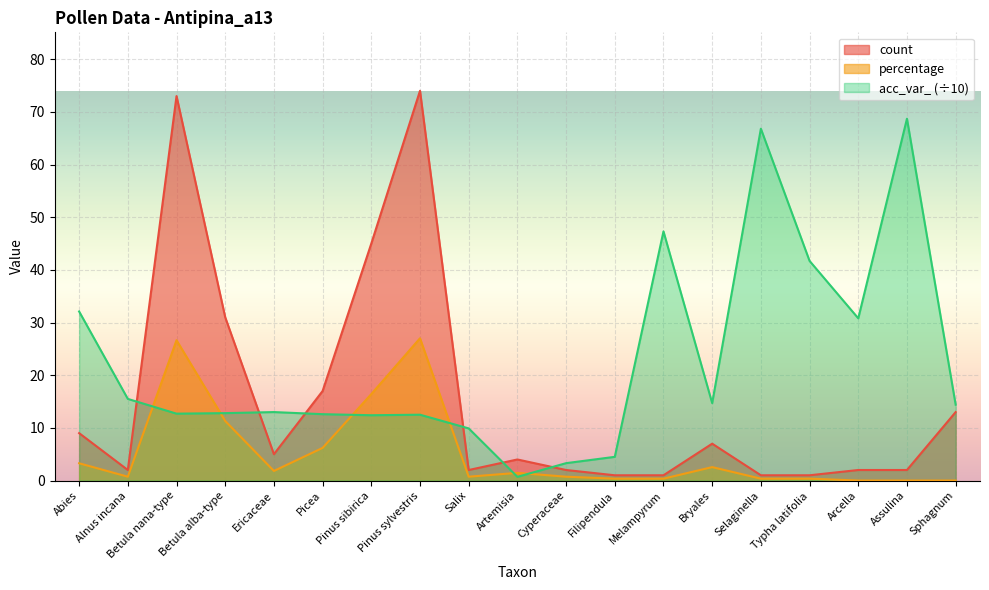

How many lines are shown in the chart?

3